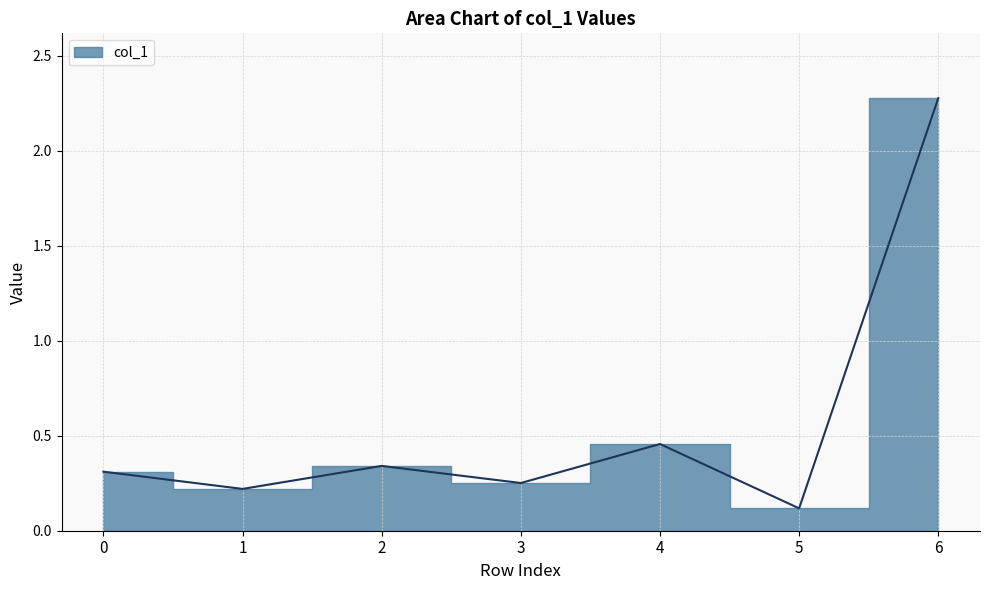

How many points are higher than both their immediate neighbors (excluding endpoints)?

2